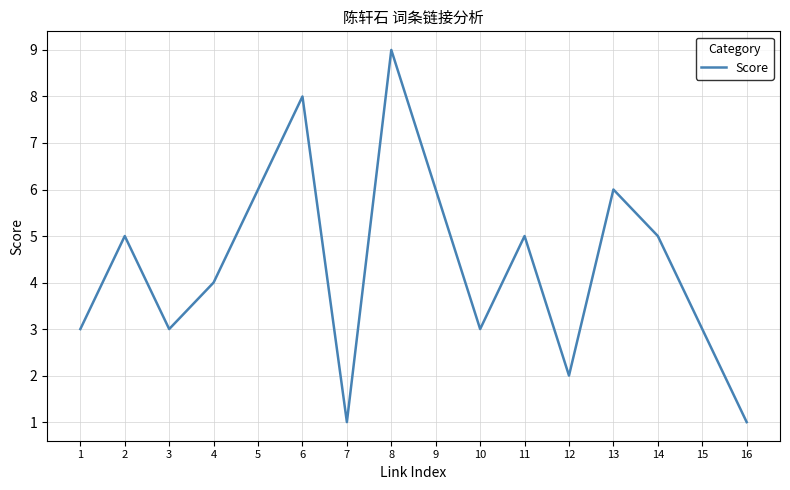

Reading left to right, transcribe all the data shown in this chart.

3	5	3	4	6	8	1	9	6	3	5	2	6	5	3	1